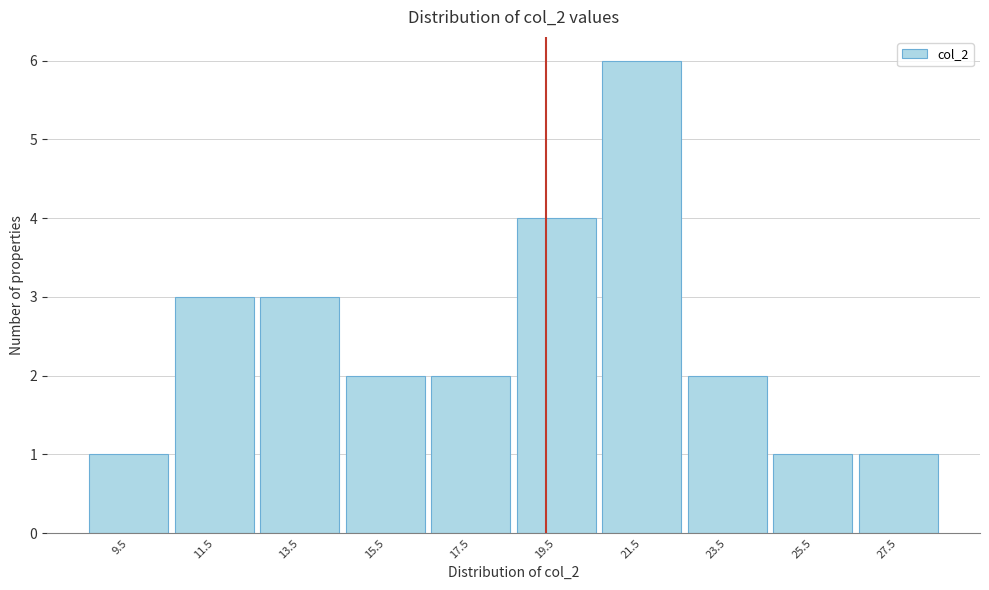

Which range on the x-axis has the tallest bar?

20.5 to 22.5